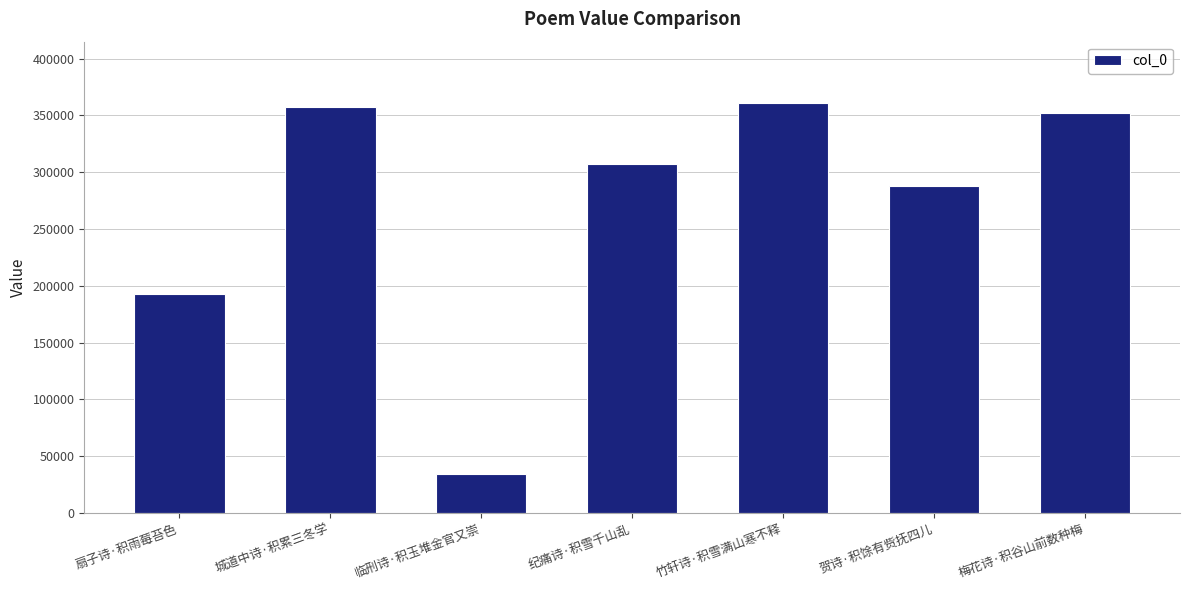

What is the ratio of the value at 临刑诗·积玉堆金官又崇 to the value at 梅花诗·积谷山前数种梅?

0.1